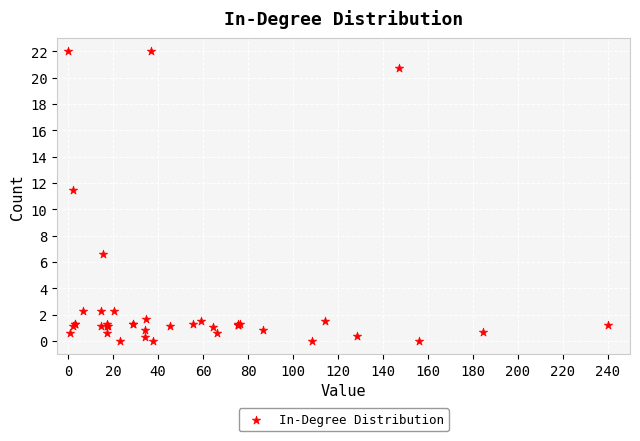

What Y value in the scatter plot is closest to 11?

11.5